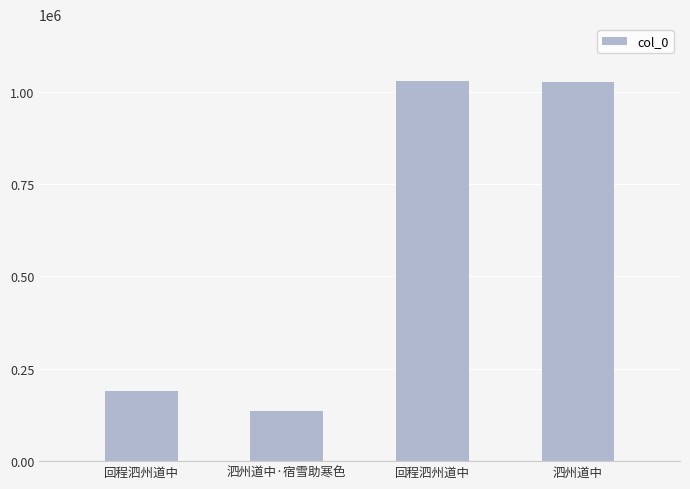

Is it true that the value at 泗州道中·宿雪助寒色 is 135202?

True